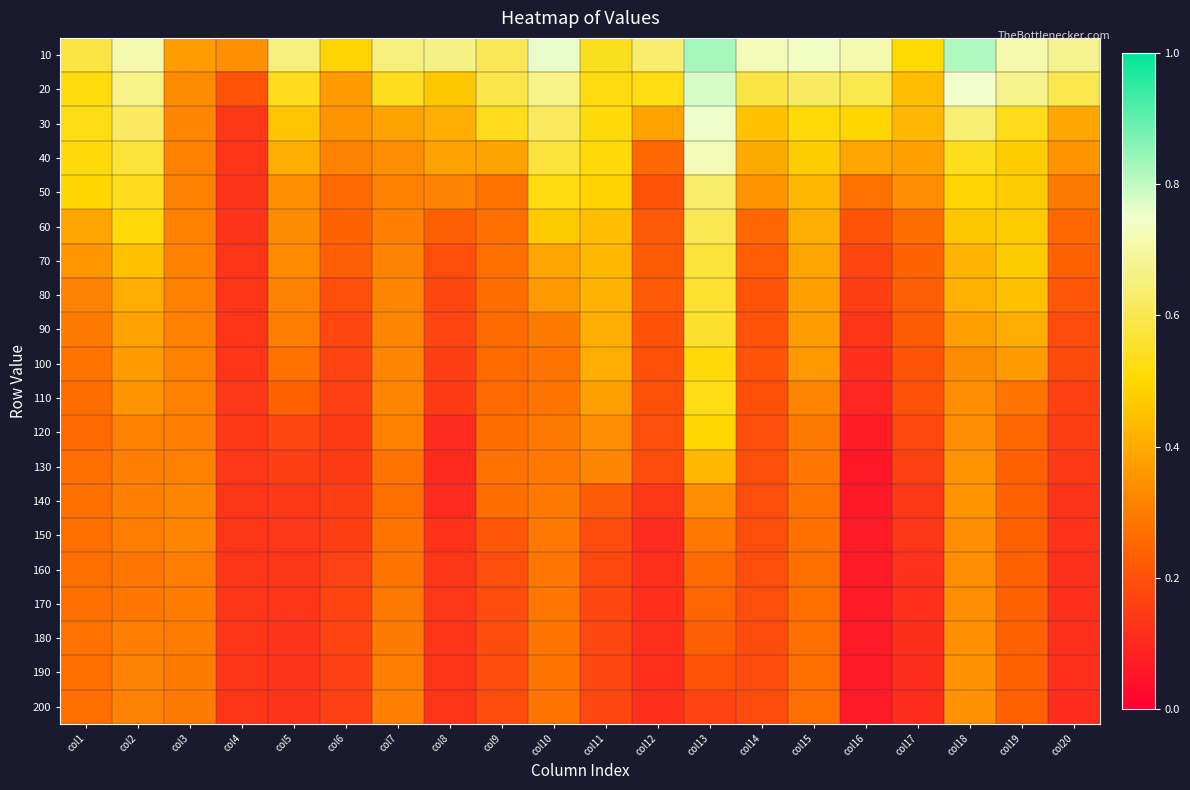

Between col19 and col6, which is larger?

col19